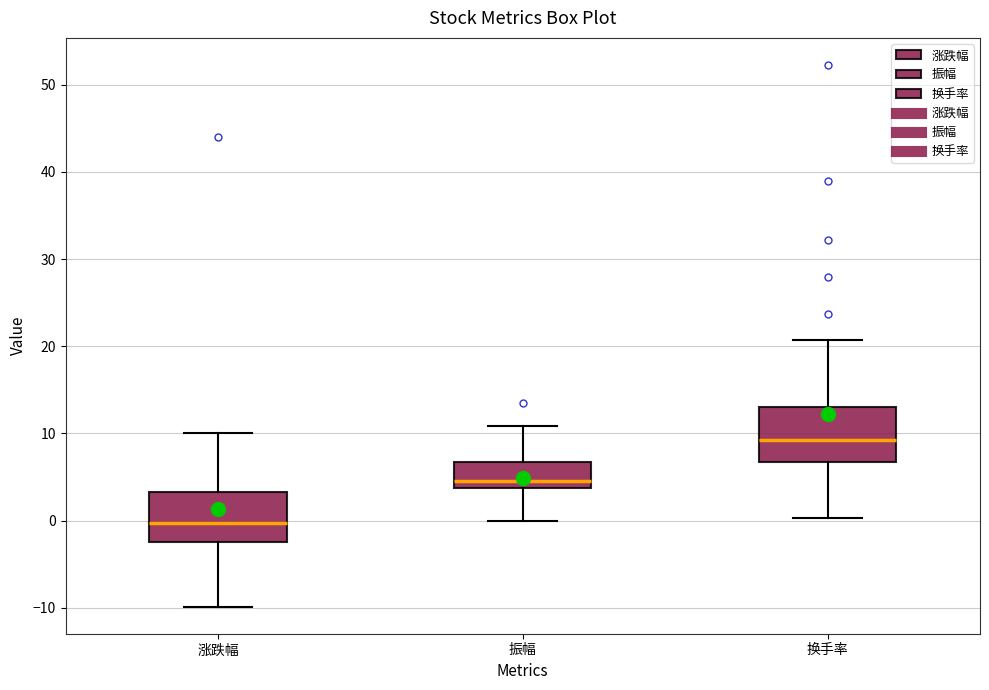

Reading left to right, transcribe this box plot: for each box, give where its median line is, the range the box spans, and where its two whiskers end, as read against the y-axis. The values are not printed on the chart, so give them approximately, as read against the axis.

涨跌幅: median 0, box -2 to 3, whiskers -10 to 10
振幅: median 5, box 4 to 7, whiskers 0 to 11
换手率: median 9, box 7 to 13, whiskers 0 to 21